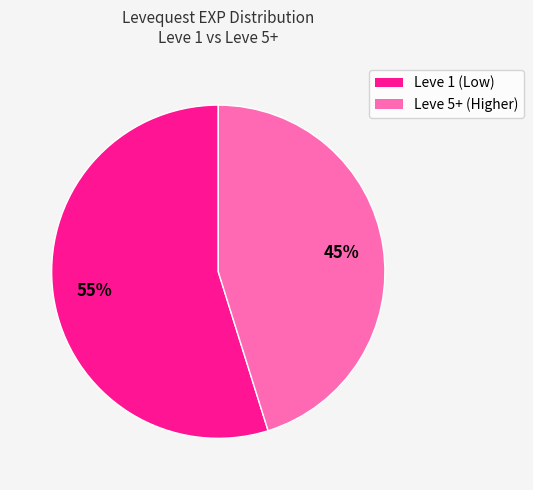

Is there any slice that represents more than half of the pie?

Yes